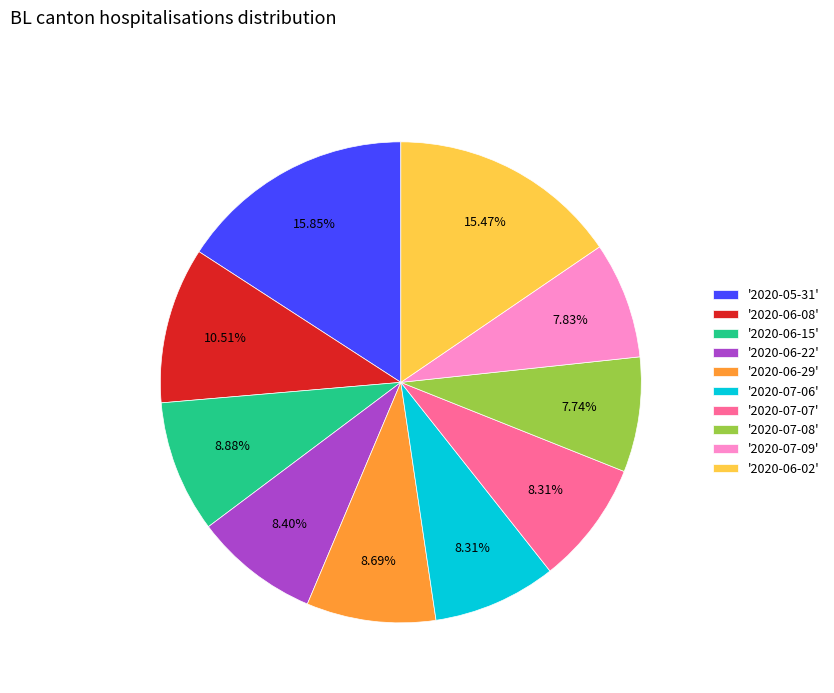

Do '2020-07-08' and '2020-06-29' together represent more than half of the pie?

No